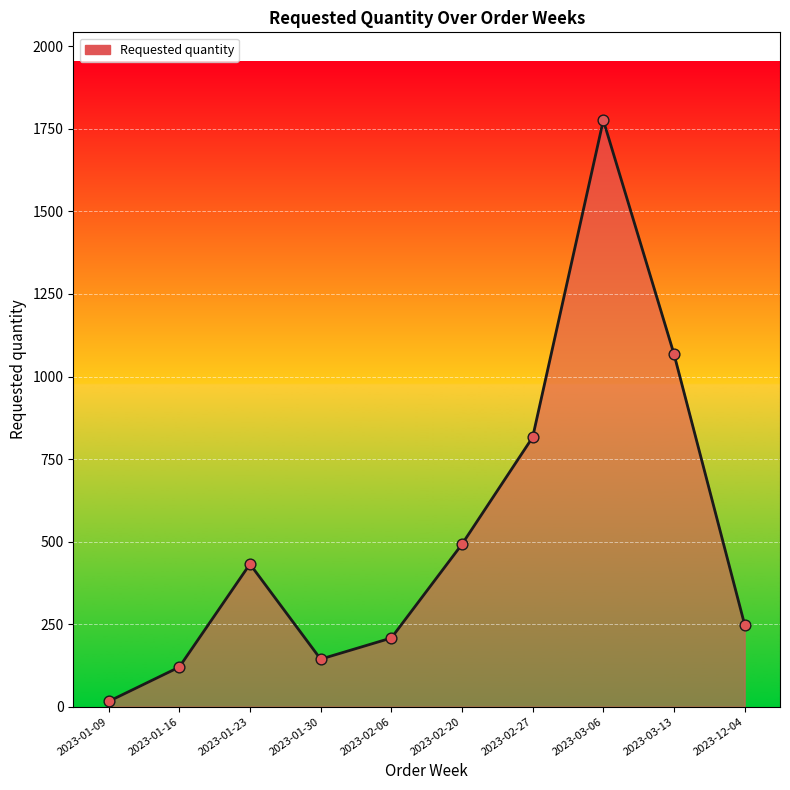

What is the change in value from 2023-01-23 to 2023-02-06?

-224